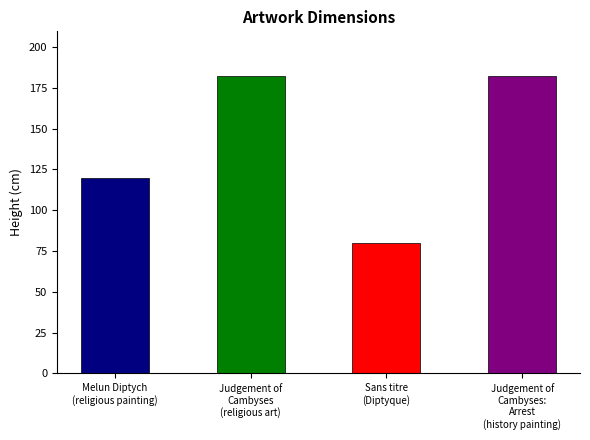

Does the chart contain stacked bars?

No